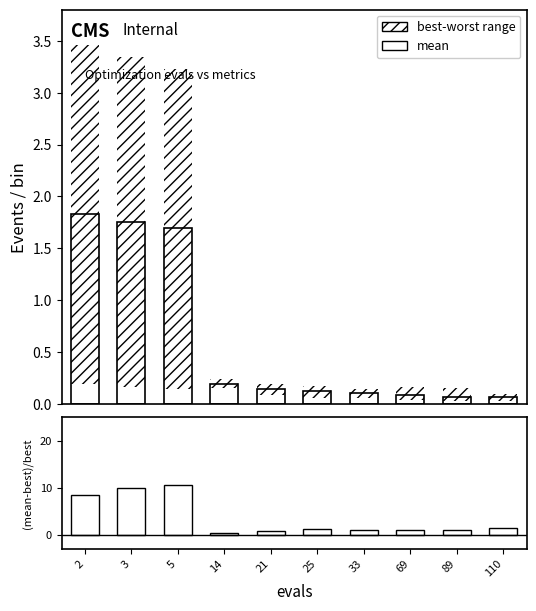

At which label is mean closest to 0?

110